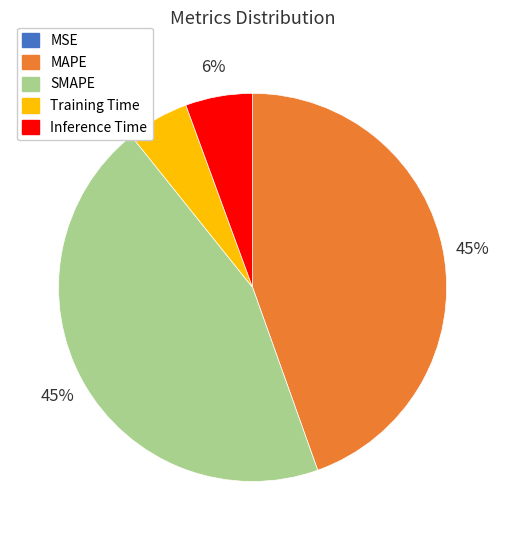

To the nearest percent, what is the combined percentage of Inference Time and SMAPE?

50%